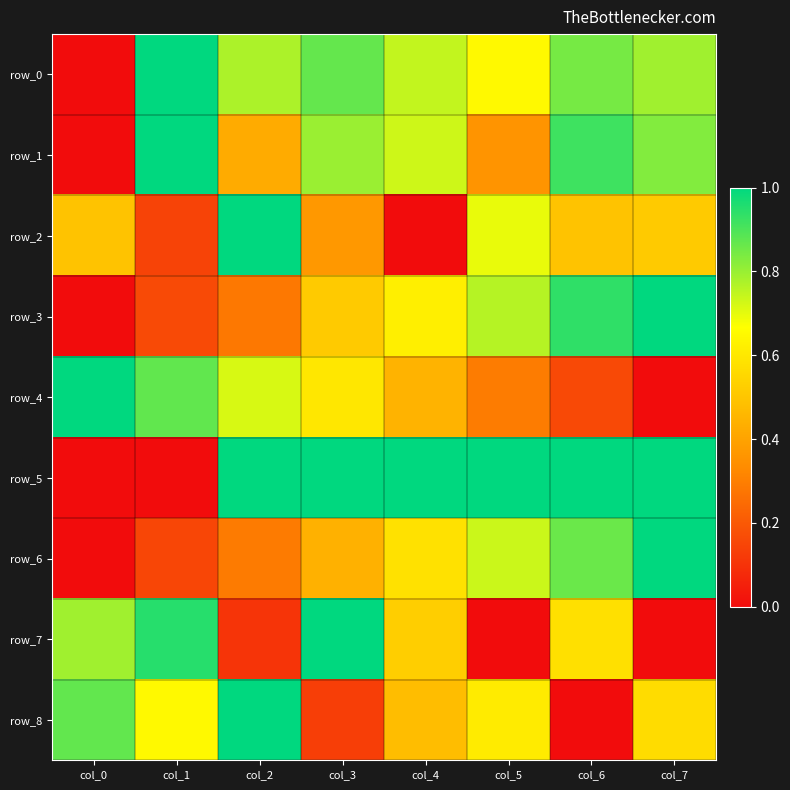

Reading left to right, what are all the values shown in this chart?

row_0: 0.0	1.0	0.8	0.9	0.7	0.7	0.8	0.8
row_1: 0.0	1.0	0.4	0.8	0.7	0.4	0.9	0.8
row_2: 0.5	0.1	1.0	0.4	0.0	0.7	0.5	0.5
row_3: 0.0	0.2	0.3	0.5	0.6	0.8	0.9	1.0
row_4: 1.0	0.9	0.7	0.6	0.4	0.3	0.2	0.0
row_5: 0.0	0.0	1.0	1.0	1.0	1.0	1.0	1.0
row_6: 0.0	0.2	0.3	0.4	0.6	0.7	0.9	1.0
row_7: 0.8	0.9	0.1	1.0	0.5	0.0	0.6	0.0
row_8: 0.9	0.7	1.0	0.1	0.5	0.6	0.0	0.6